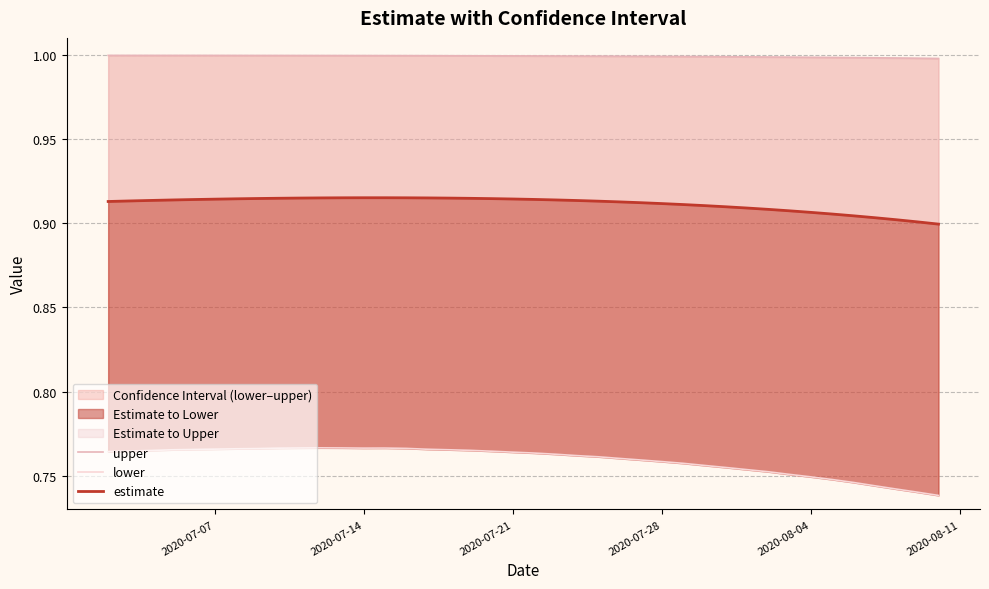

Rank the series by their average value, from lowest to highest.

lower, estimate, upper